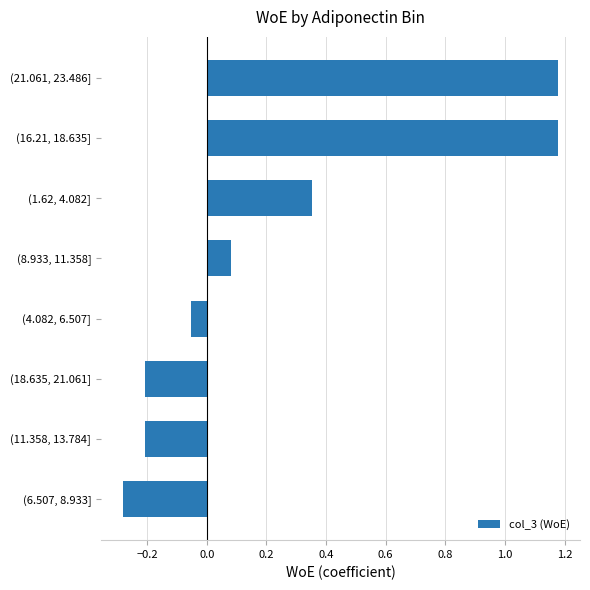

Which category has the lowest value across all series?

(6.507, 8.933]